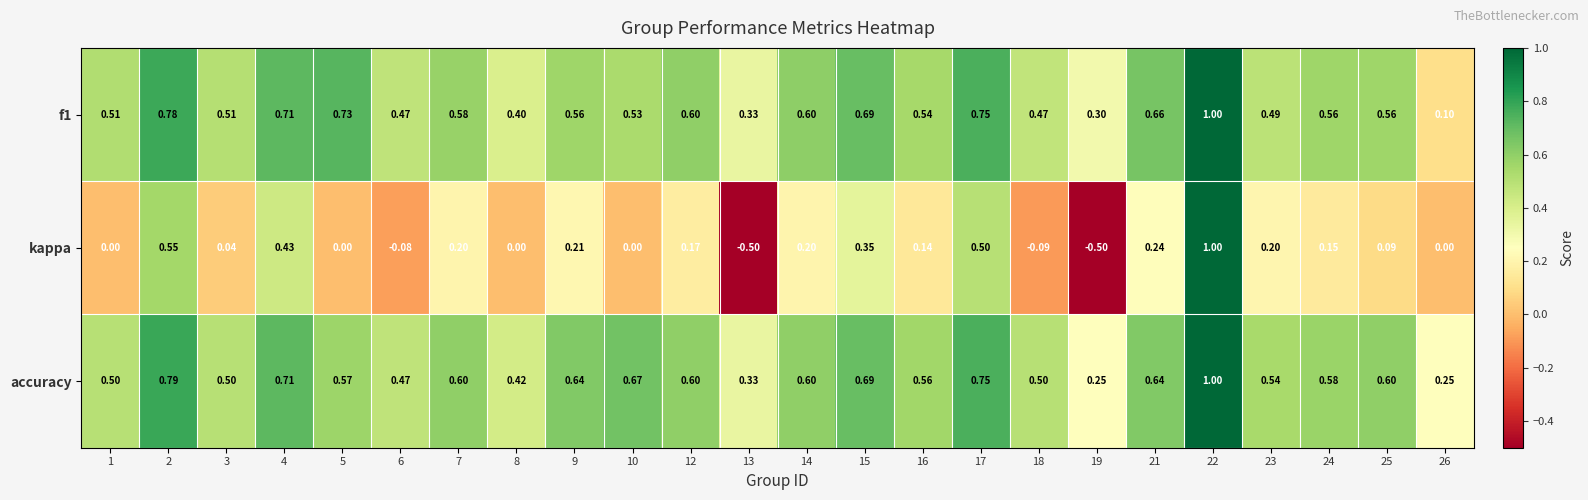

Which series has the widest spread of values?

kappa